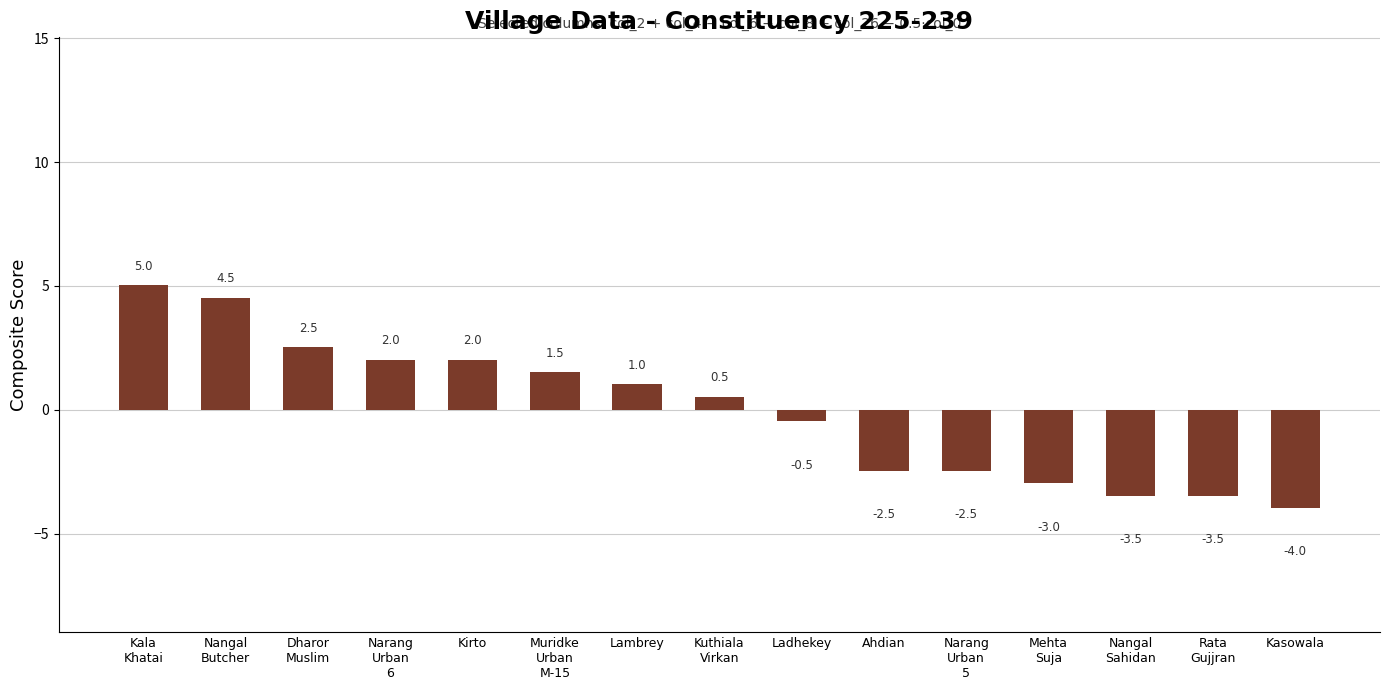

Does the chart contain stacked bars?

No